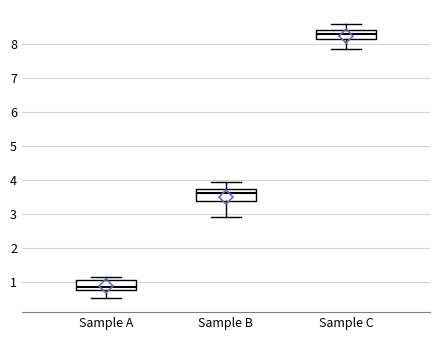

Where is the upper edge of the box for Sample A on the y-axis? The values are not printed on the chart, so give them approximately, as read against the axis.

1.1